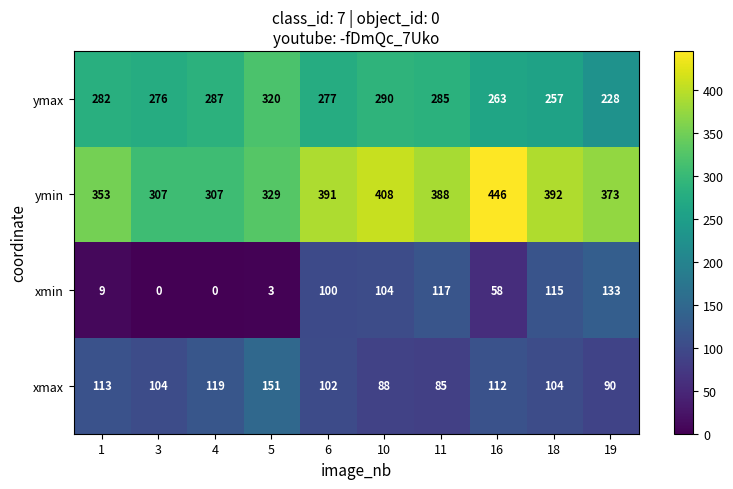

What is the spread (max minus min) of values at 6?

291